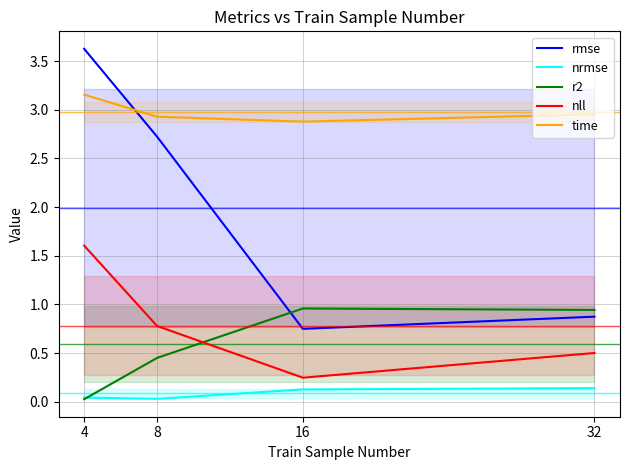

What value does the rmse series have at 32?

0.9